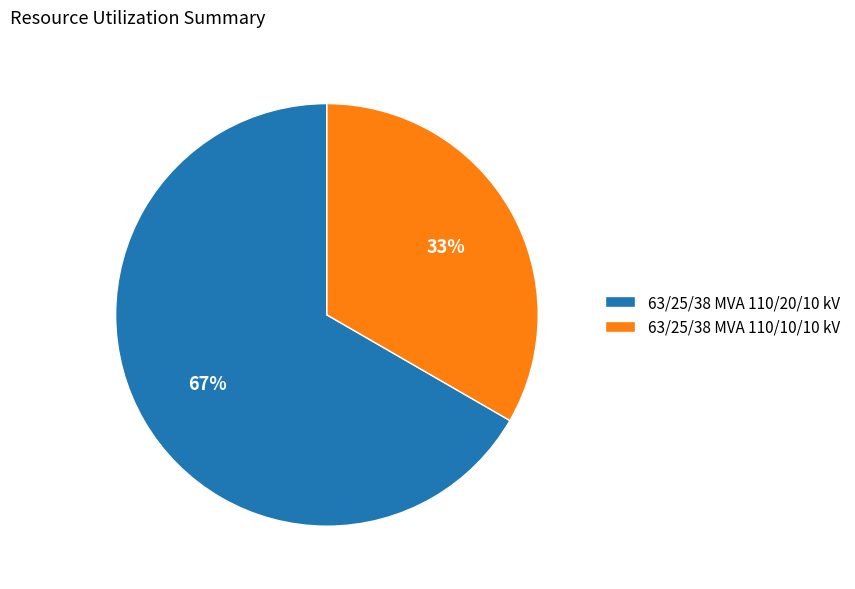

True or false: 63/25/38 MVA 110/10/10 kV accounts for 25% of the total.

False